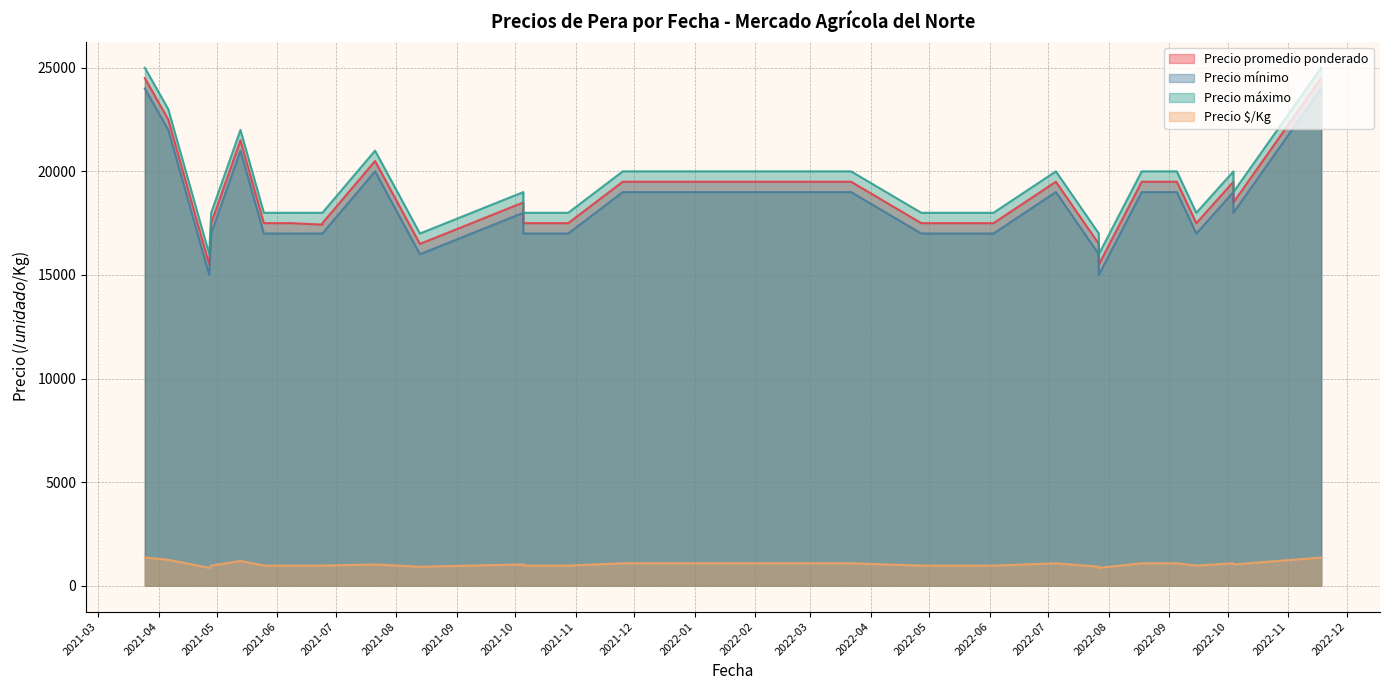

What is the difference between the highest and lowest values at 2022-08-18?

18917